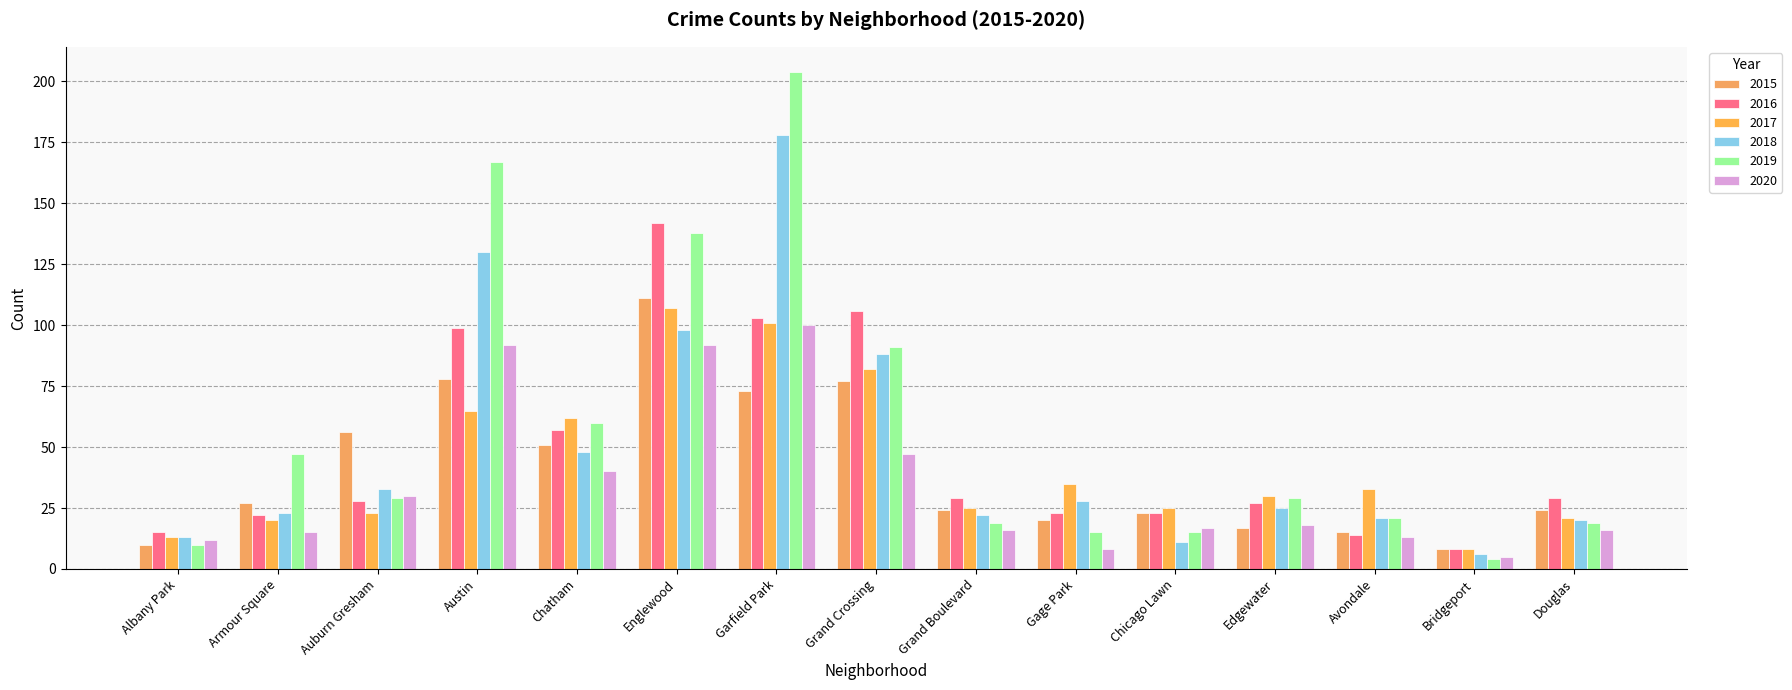

What are all the series names shown in the legend?

2015, 2016, 2017, 2018, 2019, 2020